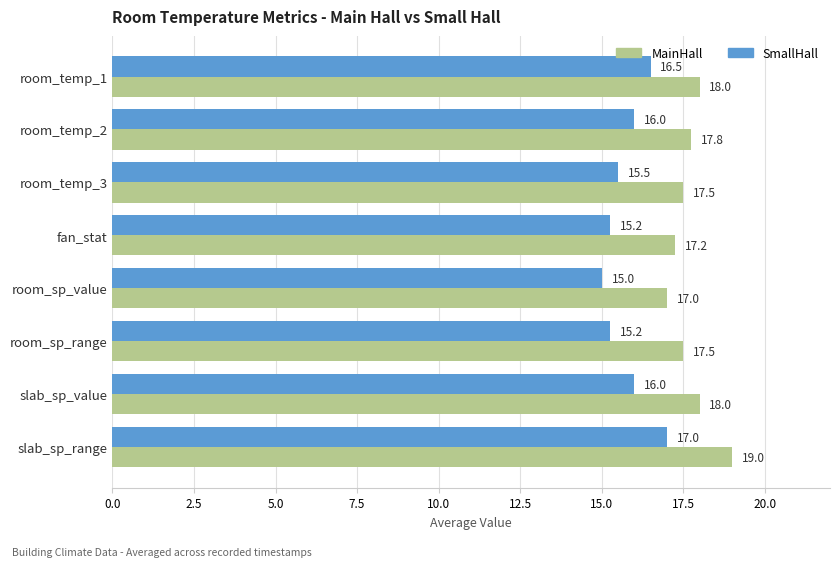

What is the smallest value displayed?

15.0